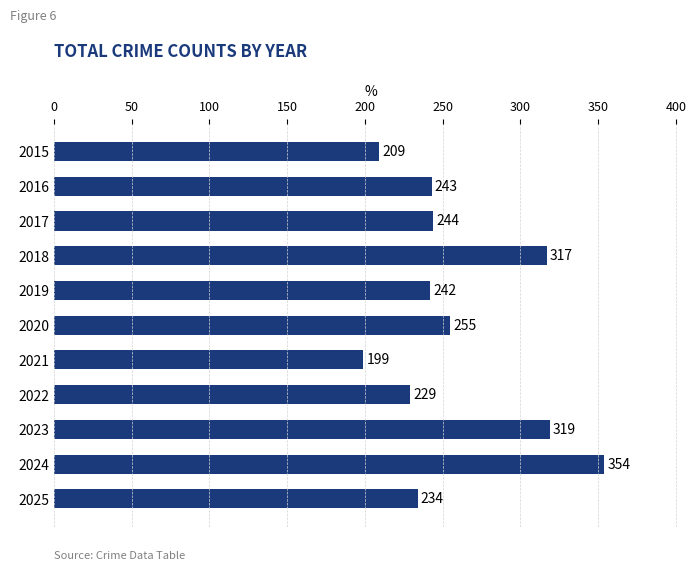

At which label is the value closest to 276?

2020